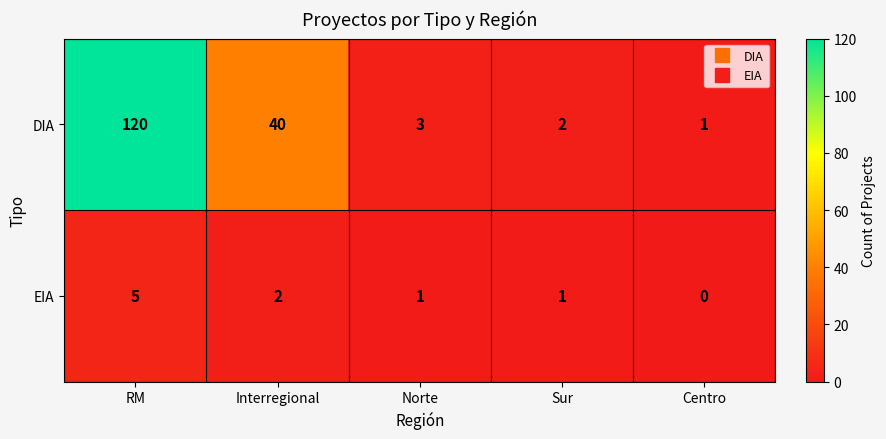

Rank the series at Centro from highest to lowest value.

DIA, EIA